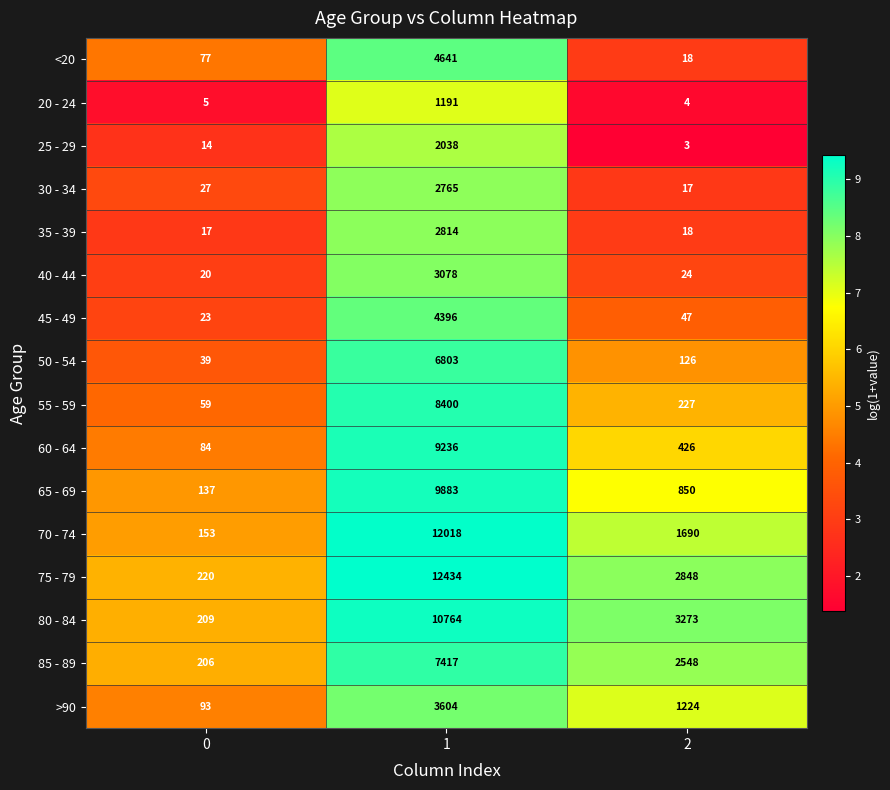

What is the difference between the 45 - 49 values at 2 and 0?

24